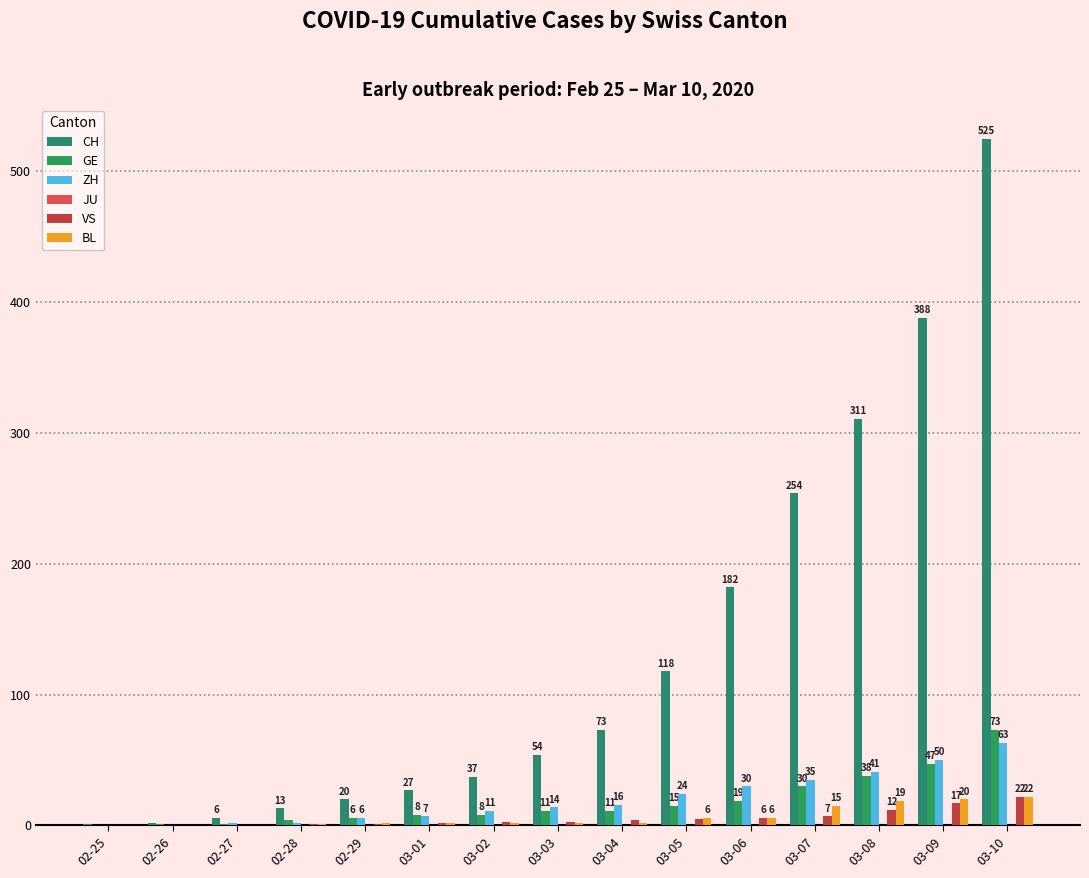

What position from the left is 02-27?

3